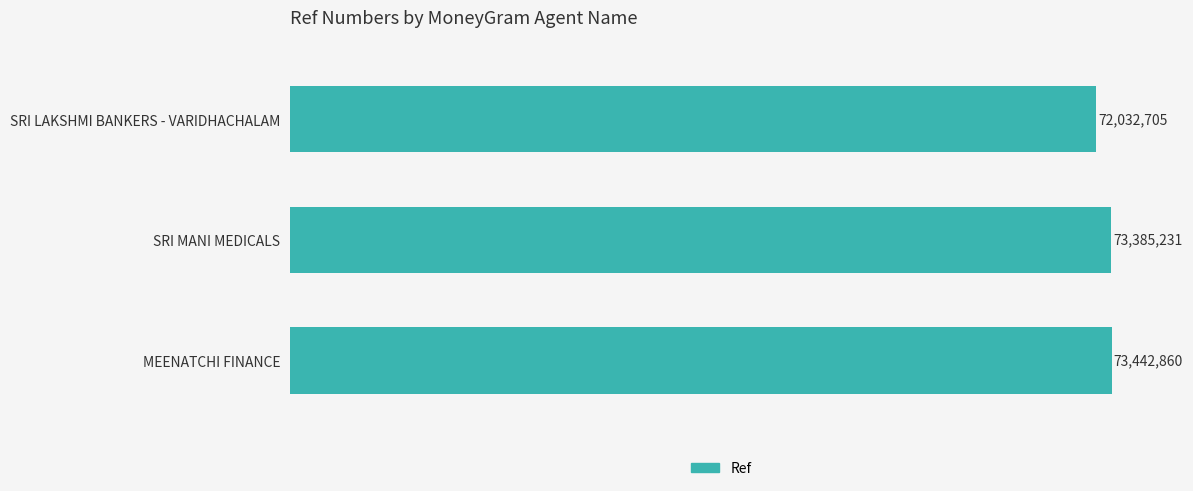

Are the bars horizontal?

Yes